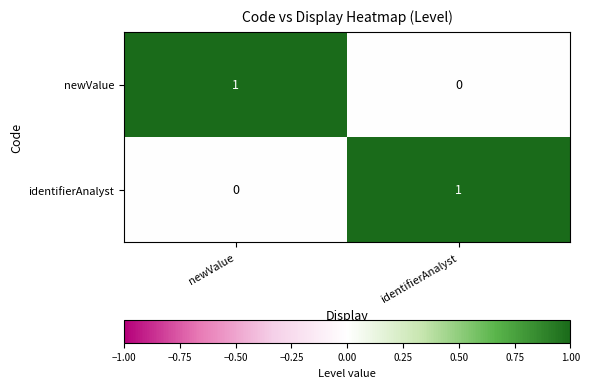

List the labels in order of identifierAnalyst value, largest first.

identifierAnalyst, newValue